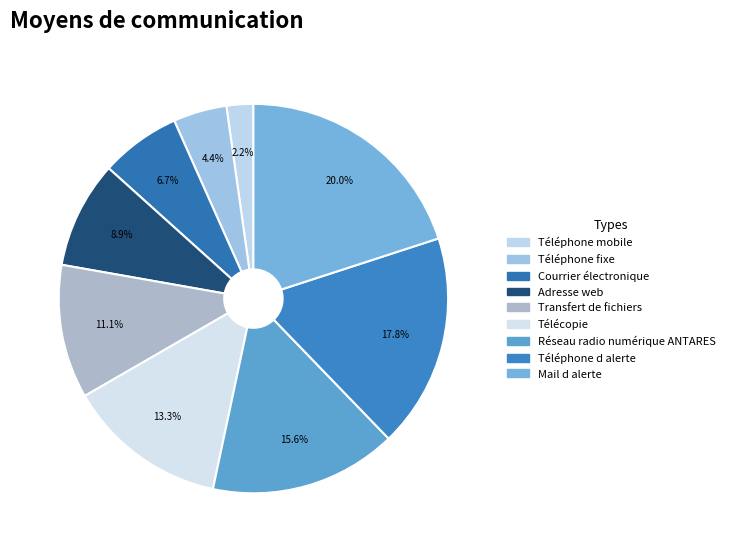

Does Téléphone fixe account for over 50% of the chart?

No